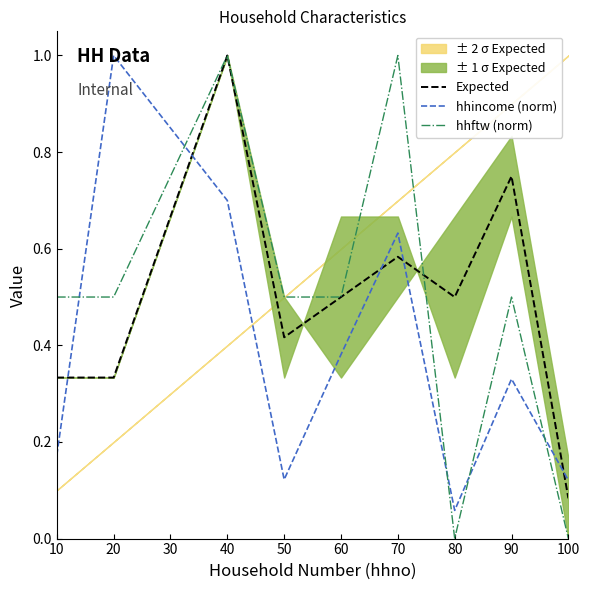

The hhftw (norm) series shows 0.8 at 80. True or false?

False